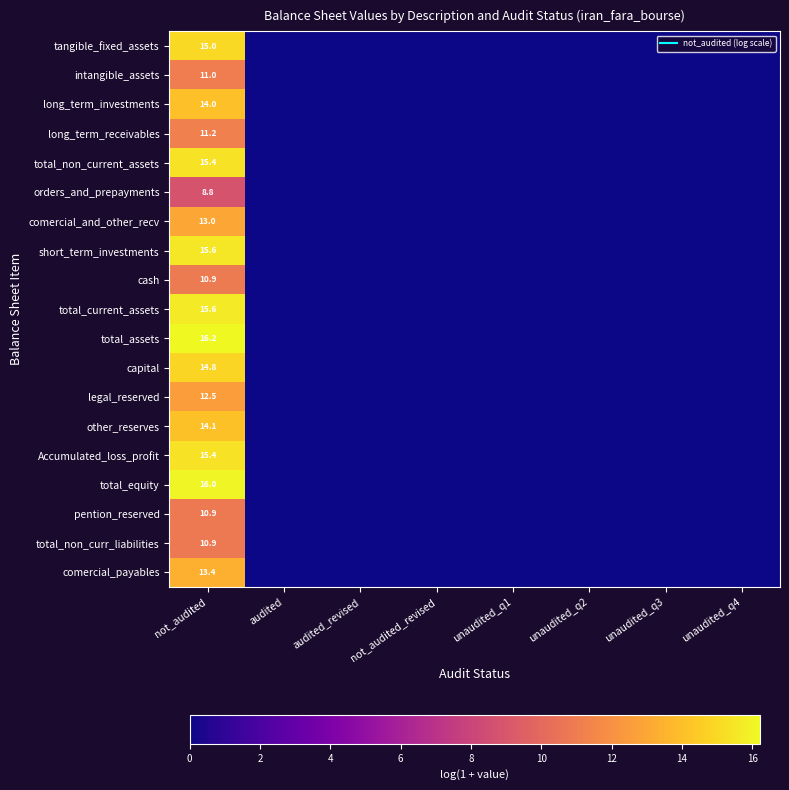

Which series has the largest total across all categories?

total_assets